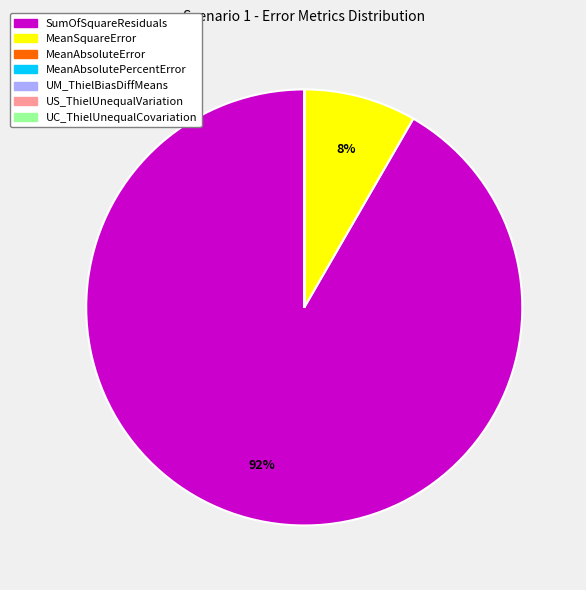

Which category has the biggest portion of the pie?

SumOfSquareResiduals